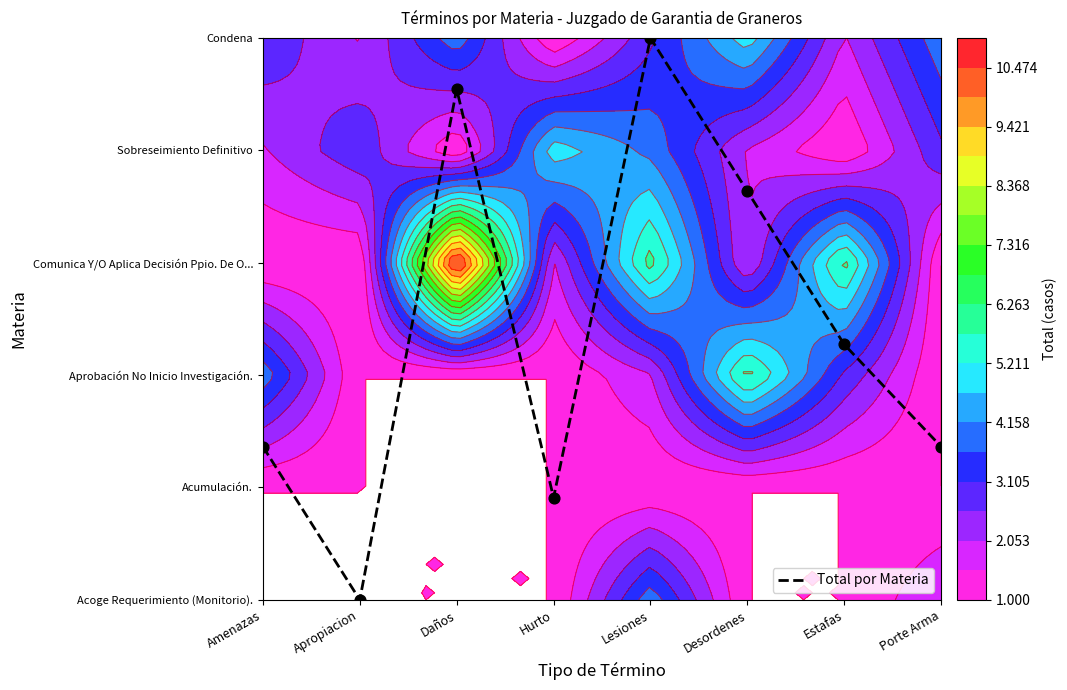

What is the difference between the second highest and minimum values?

4.5